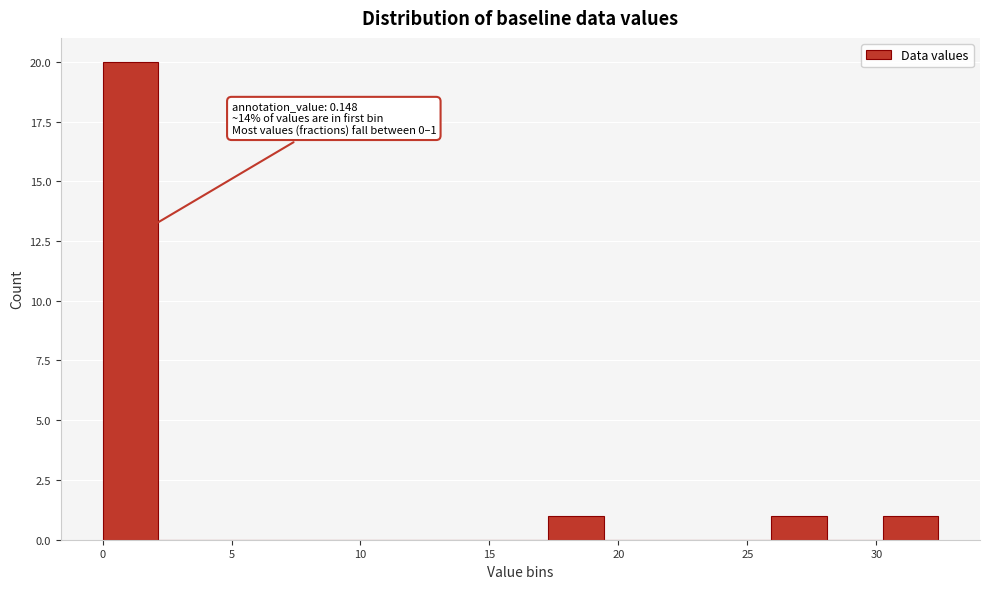

Over which range of the x-axis is the bar tallest?

0.0 to 2.0